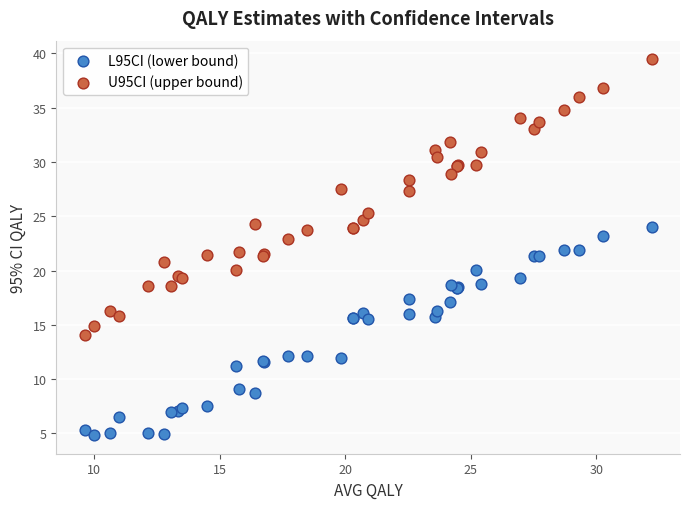

What are all the series names shown in the legend?

L95CI (lower bound), U95CI (upper bound)